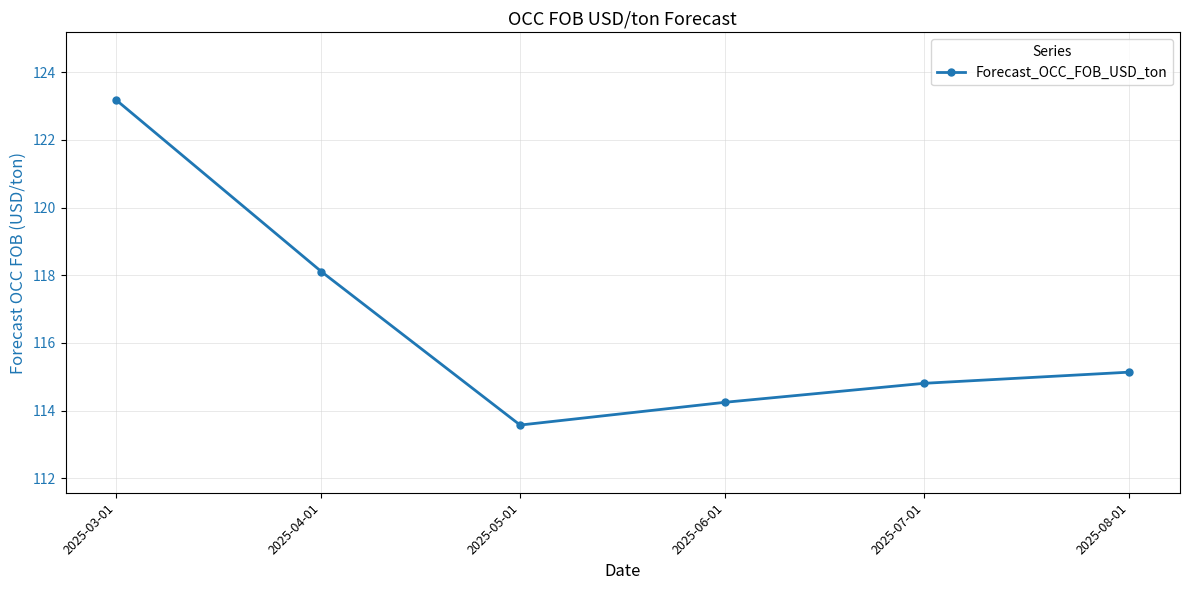

What is the value of the 6th point from the left?

115.1